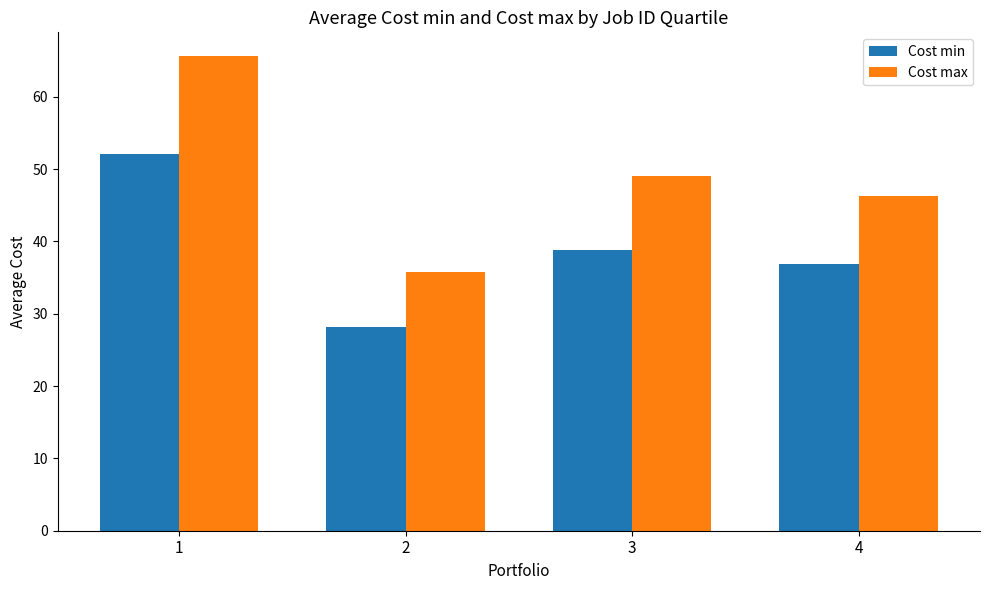

Is the value of Cost max at 4 greater than the value of Cost min at 3?

Yes